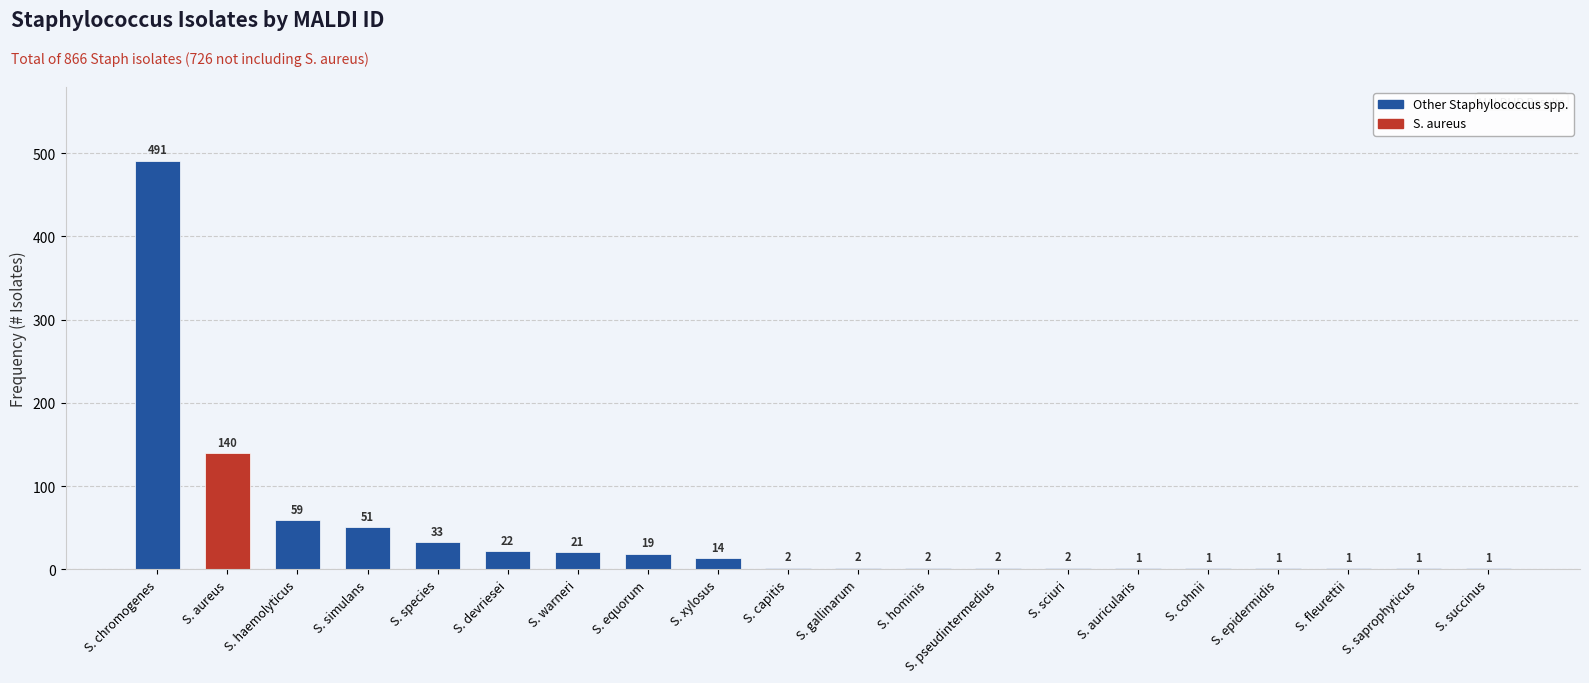

What is the maximum value shown in the chart?

491